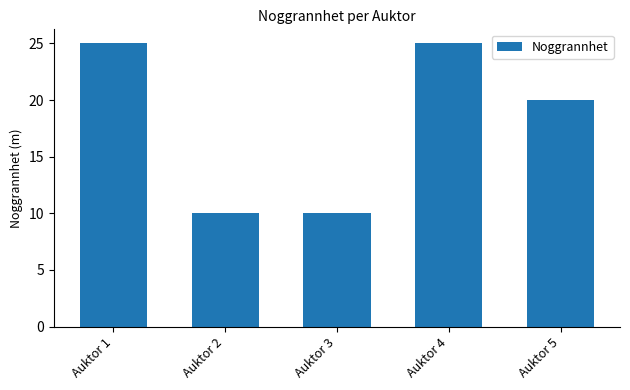

What is the ratio of the value at Auktor 5 to the value at Auktor 4?

0.8